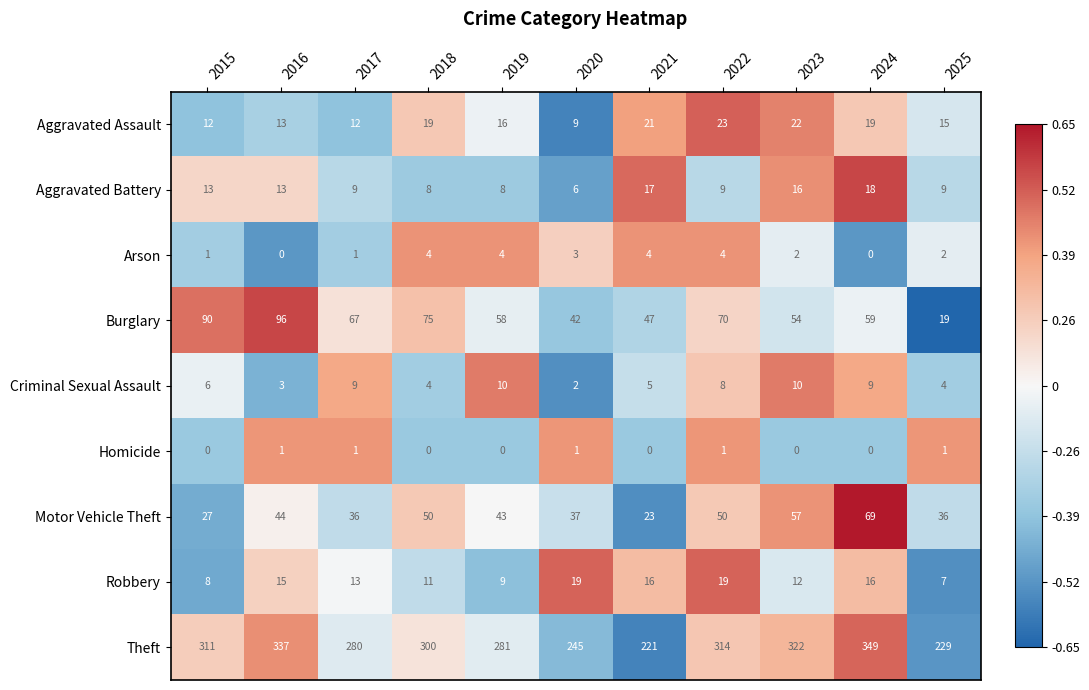

Count the number of data series in this chart.

9